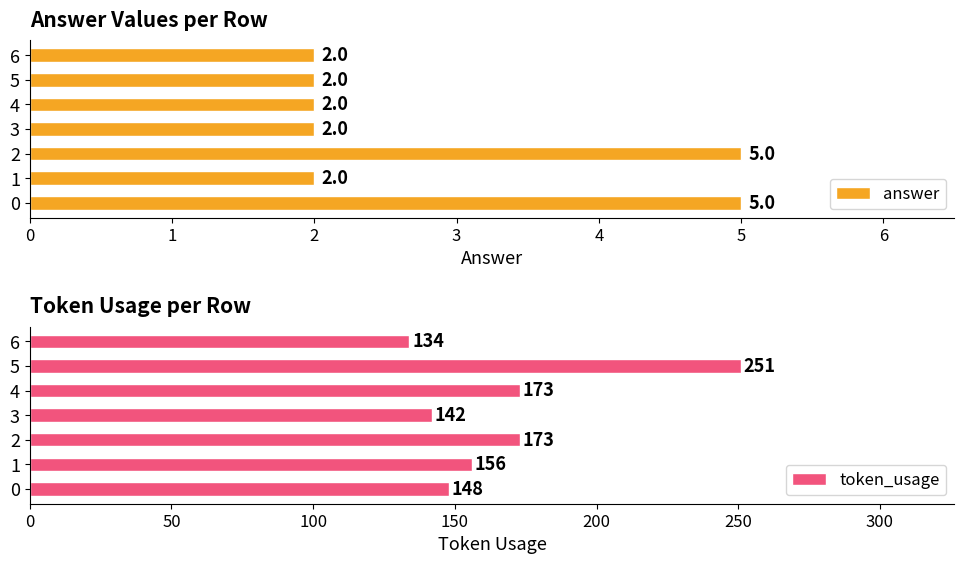

Reading left to right, transcribe all the data shown in this chart.

answer: 5	2	5	2	2	2	2
token_usage: 148	156	173	142	173	251	134